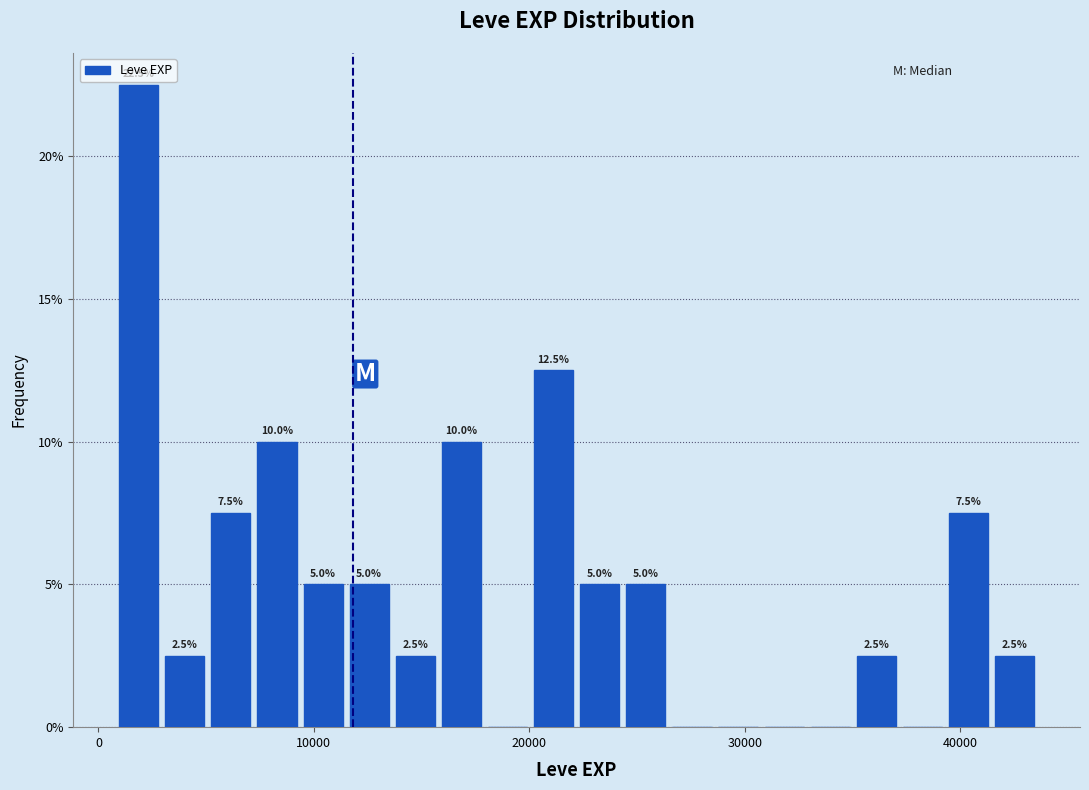

Around what value on the x-axis is the tallest bar? Give the approximate position of its centre, as read against the axis.

2000